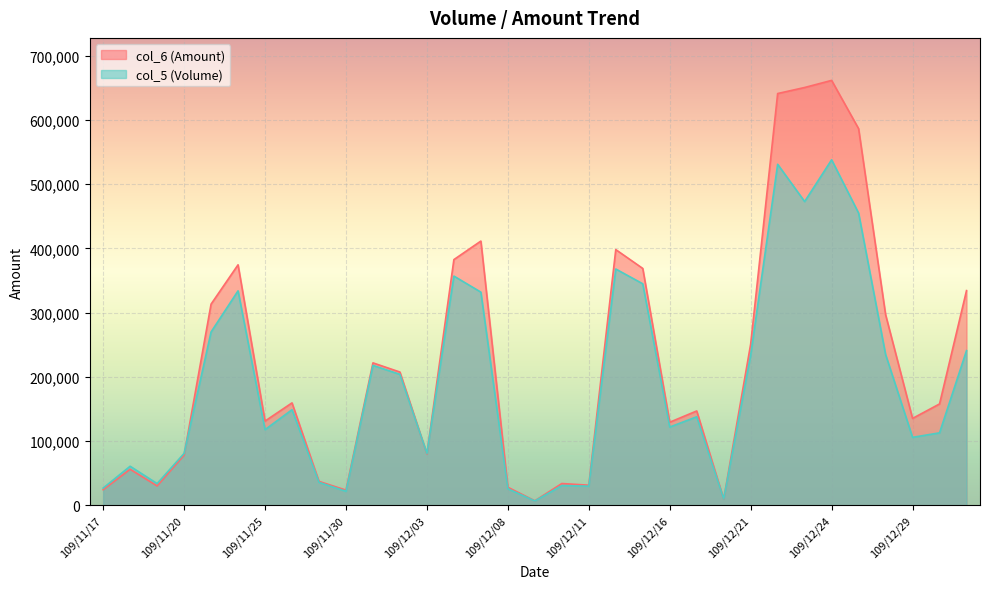

Rank the series at 109/11/20 from lowest to highest value.

col_6, col_5